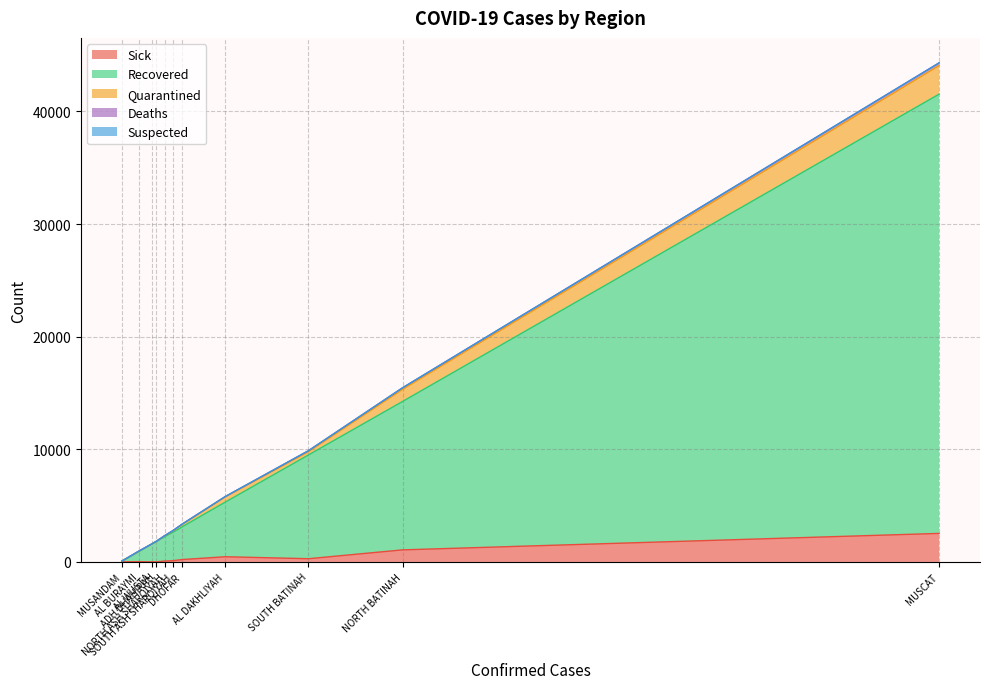

Does the chart display data point markers on the line(s)?

No